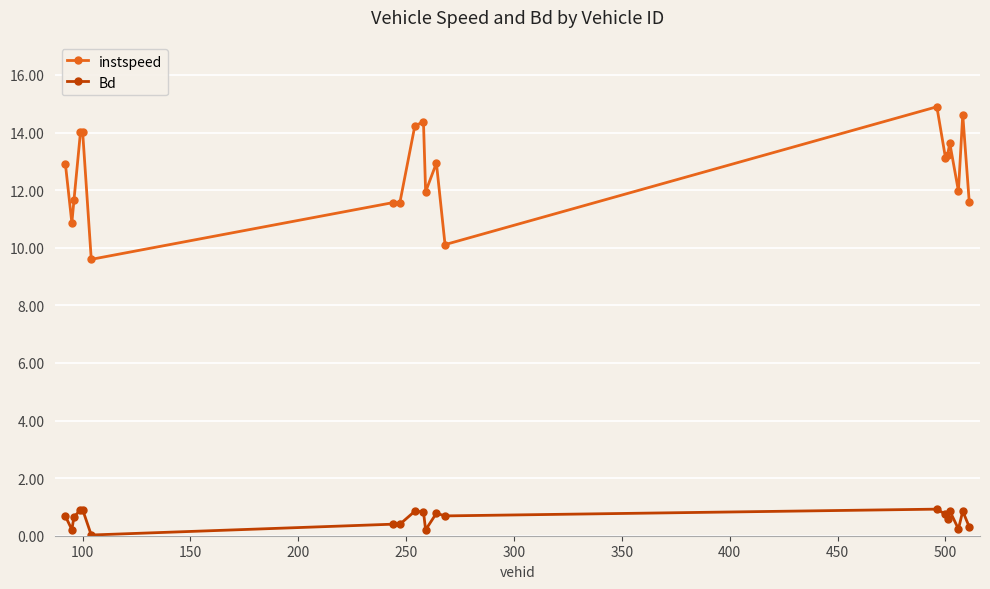

True or false: instspeed has more than 2 interior local peaks.

True